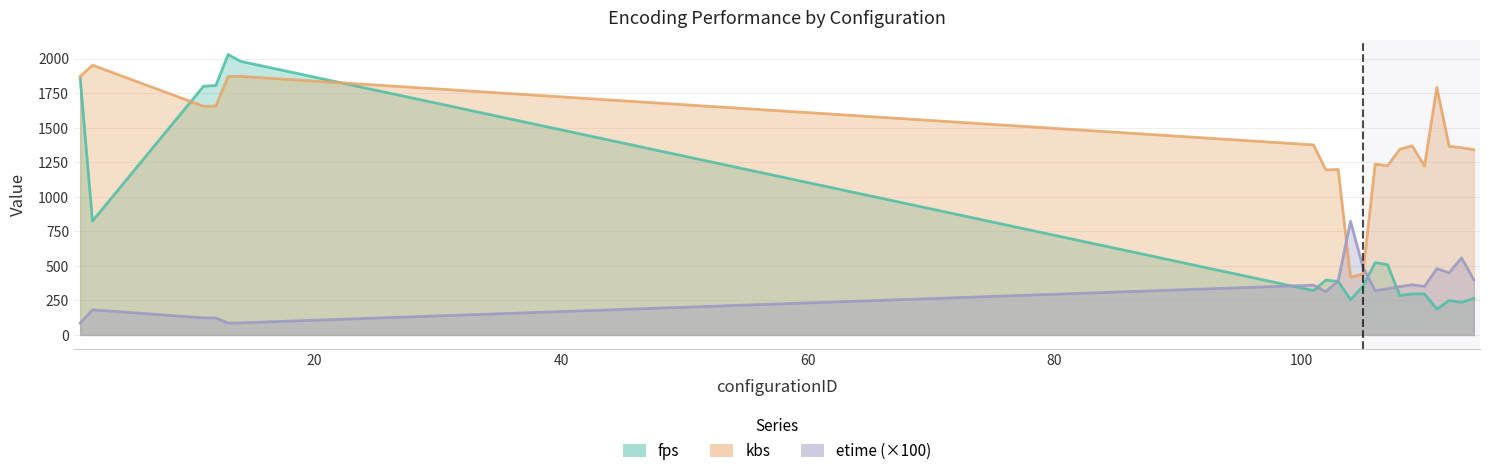

What is the difference between the second highest and second lowest values in the fps series?

1745.1